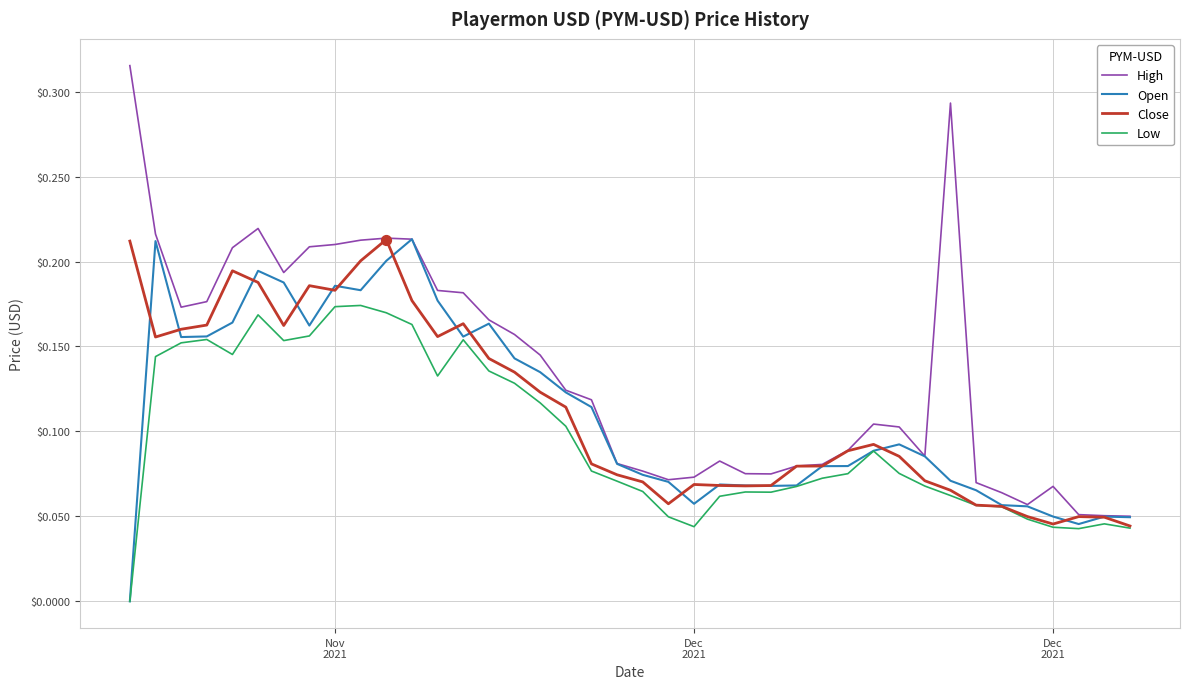

Which series has the largest range (max minus min)?

High